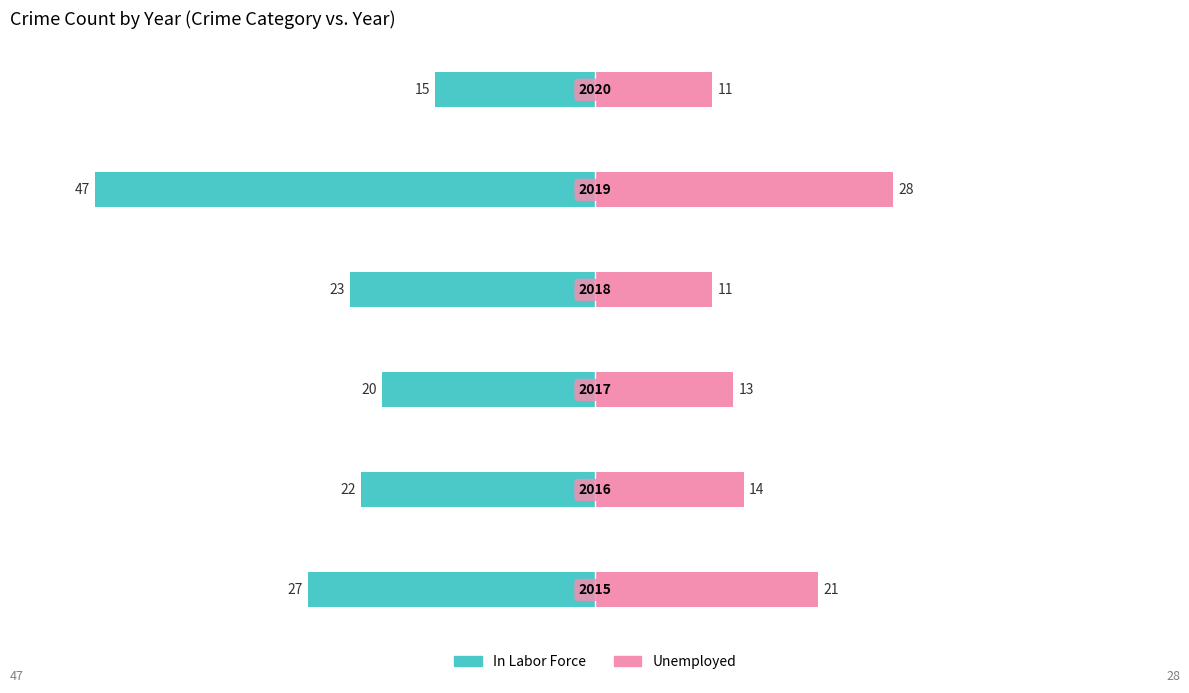

What is the value of the In Labor Force bar at the 5th from the left?

-47